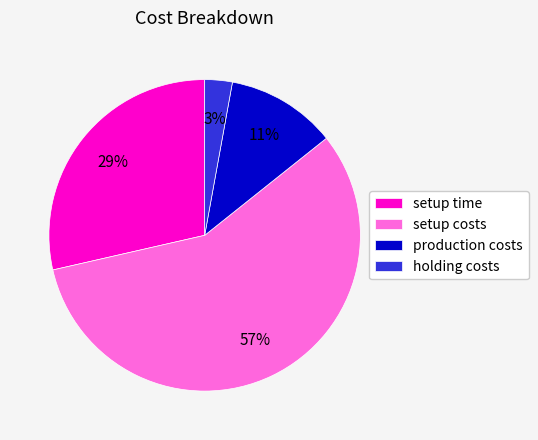

Which category has the smallest portion of the pie?

holding costs